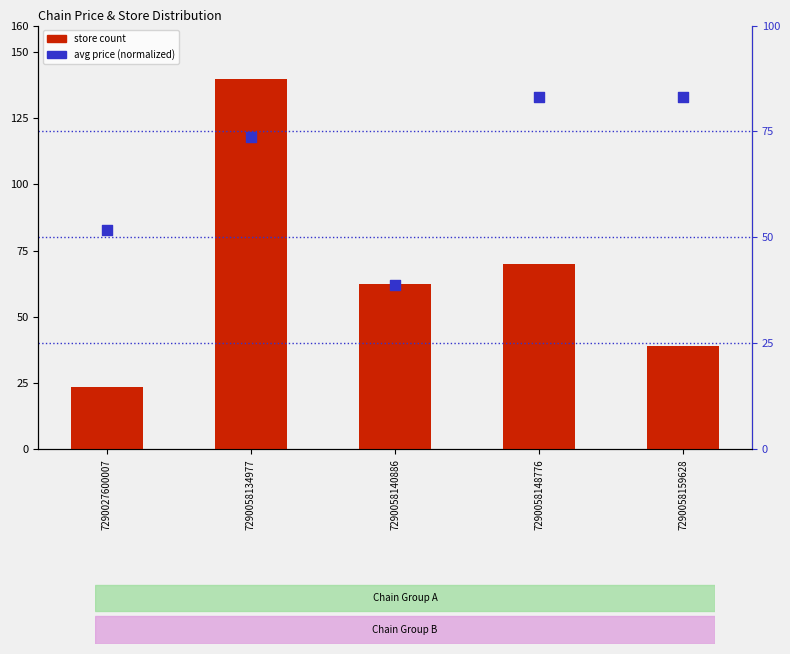

Which series reaches the minimum Y coordinate?

store count